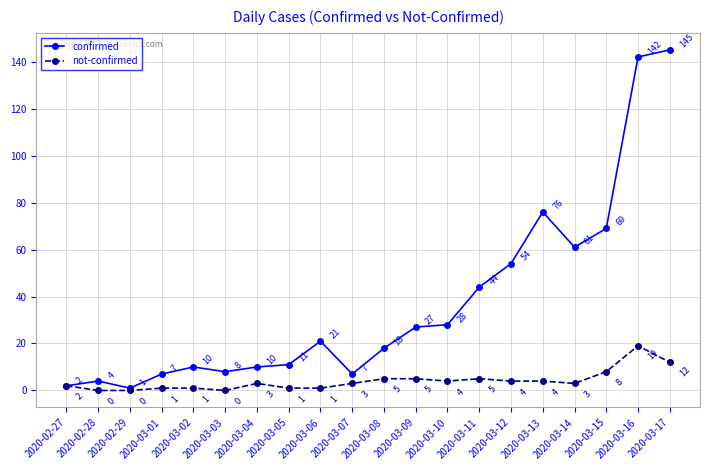

How many data points does each series have?

20